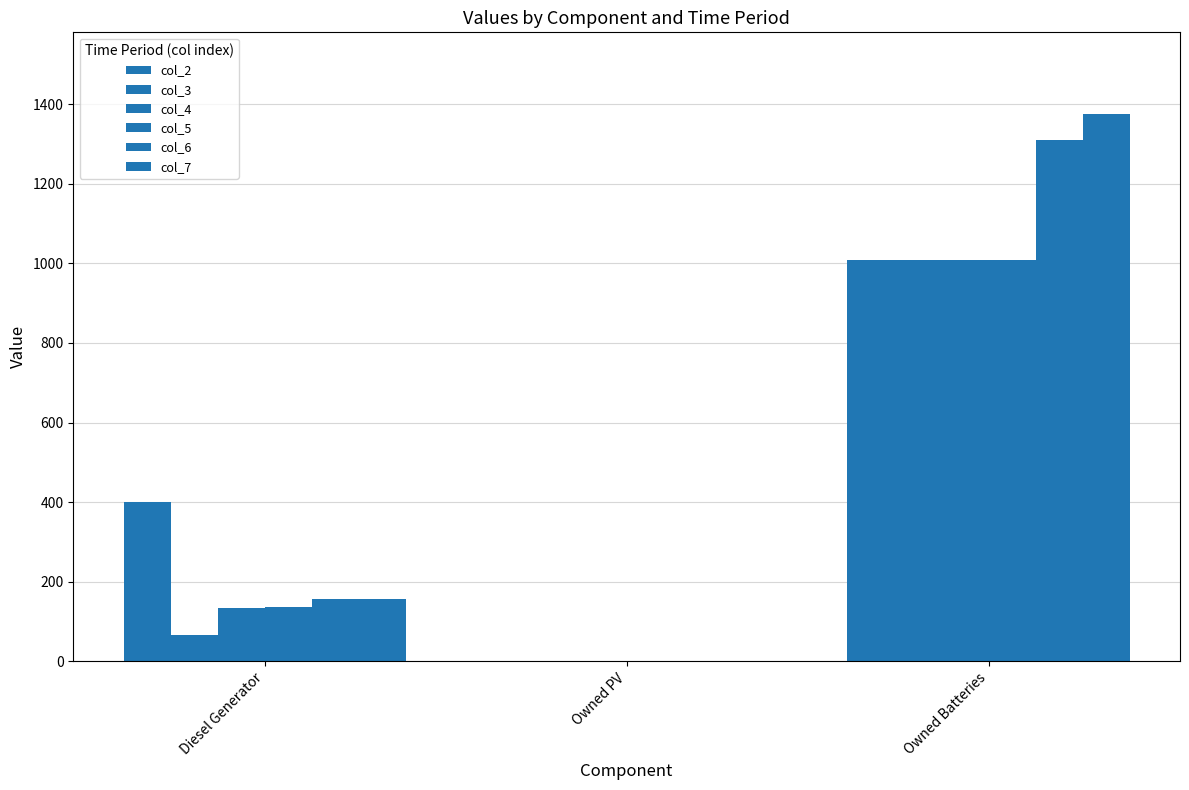

List the labels in order of col_7 value, smallest first.

Owned PV, Diesel Generator, Owned Batteries